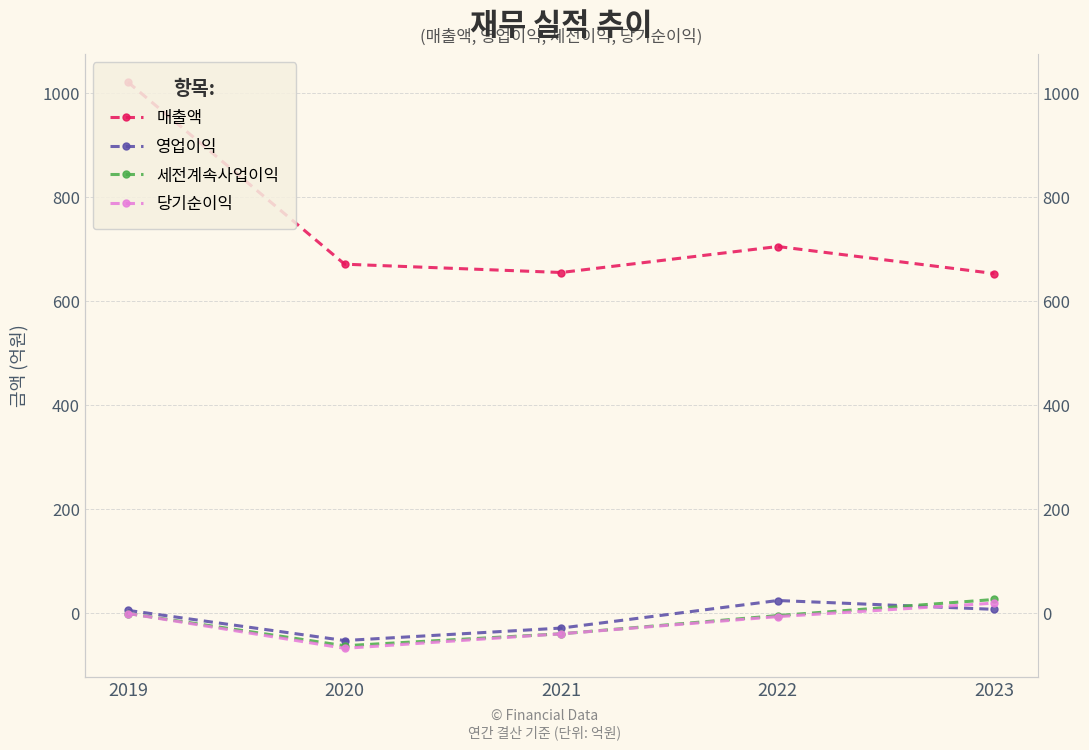

Where does the 매출액 series first go above 671?

2019